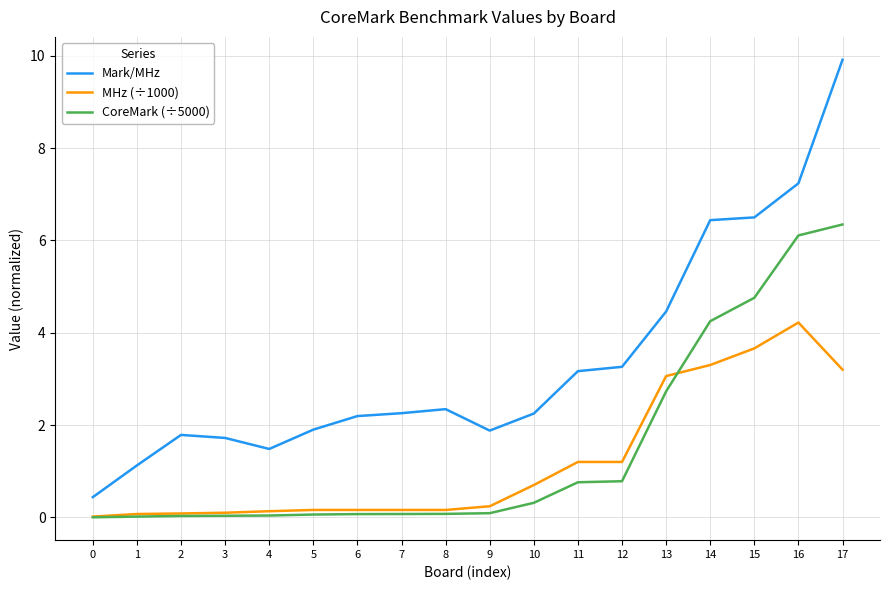

Is this an area chart (filled region under the line)?

No